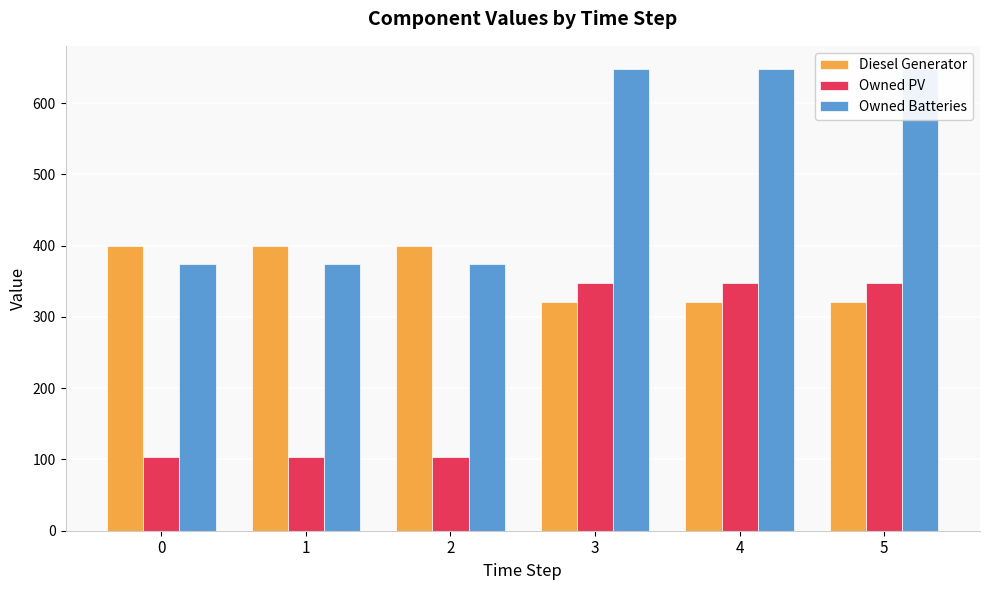

What are all the series names shown in the legend?

Diesel Generator, Owned PV, Owned Batteries